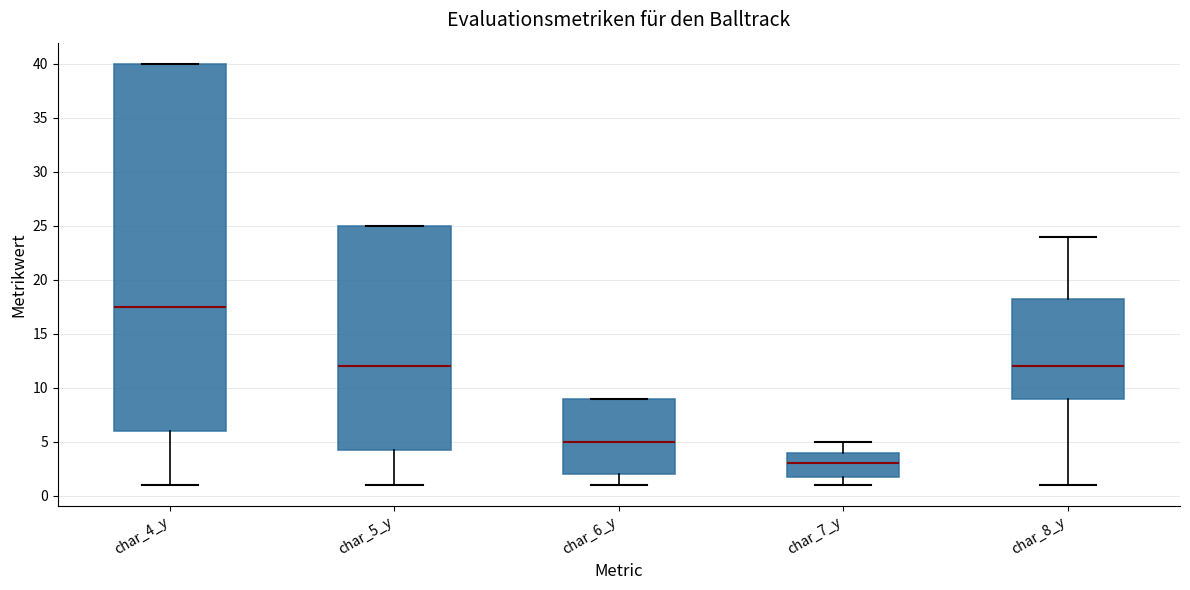

Which box has the lowest median line?

char_7_y